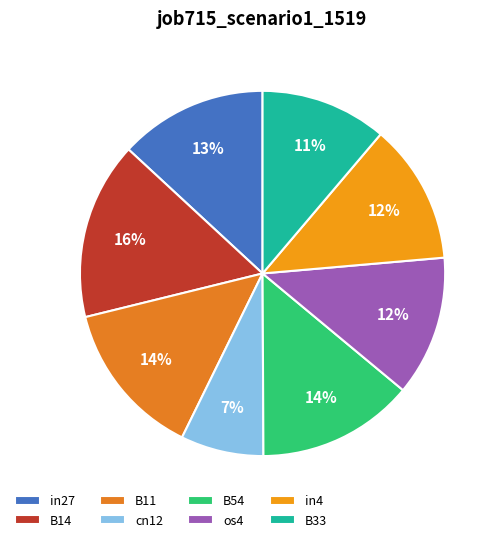

To the nearest percent, what percentage of the pie is B11?

14%